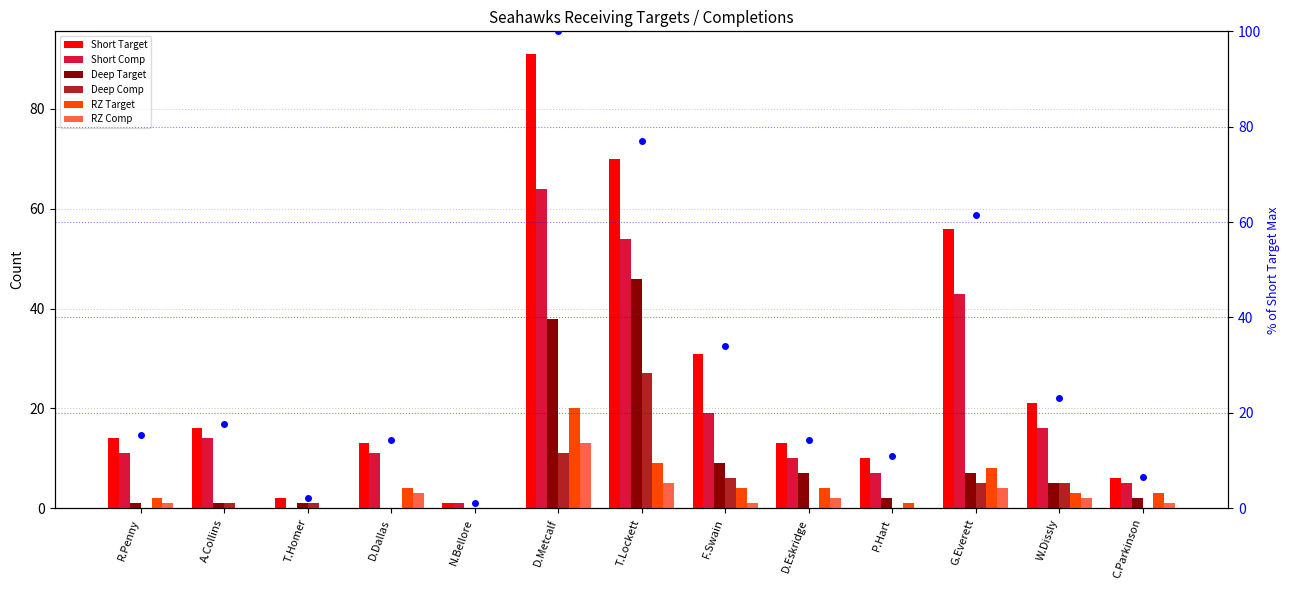

Which series has the largest total across all categories?

Short Target